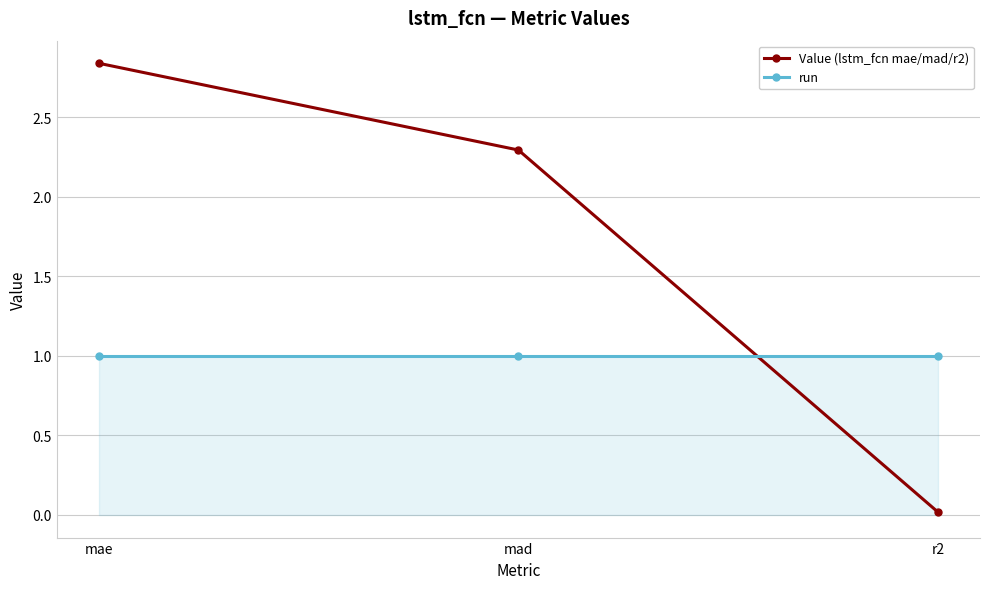

What are all the series names shown in the legend?

Value (lstm_fcn mae/mad/r2), run